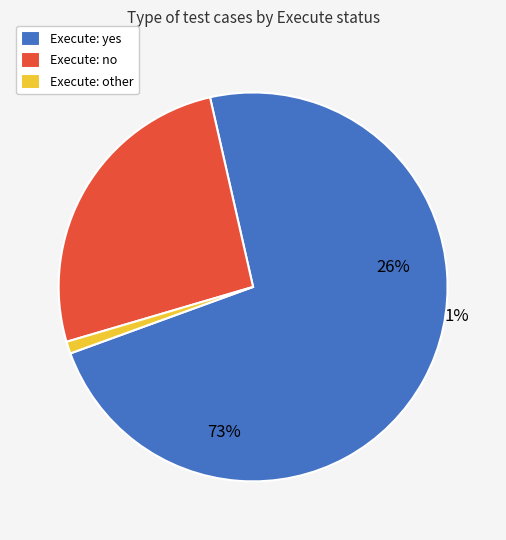

How many slices are in this pie chart?

3